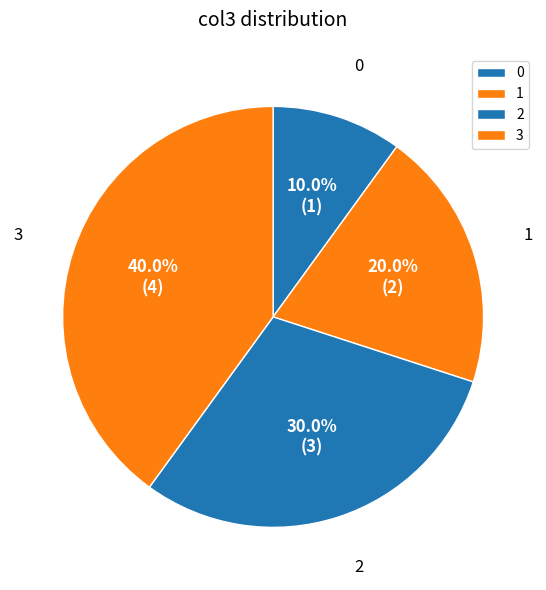

The 0 slice represents 19% of the pie. True or false?

False